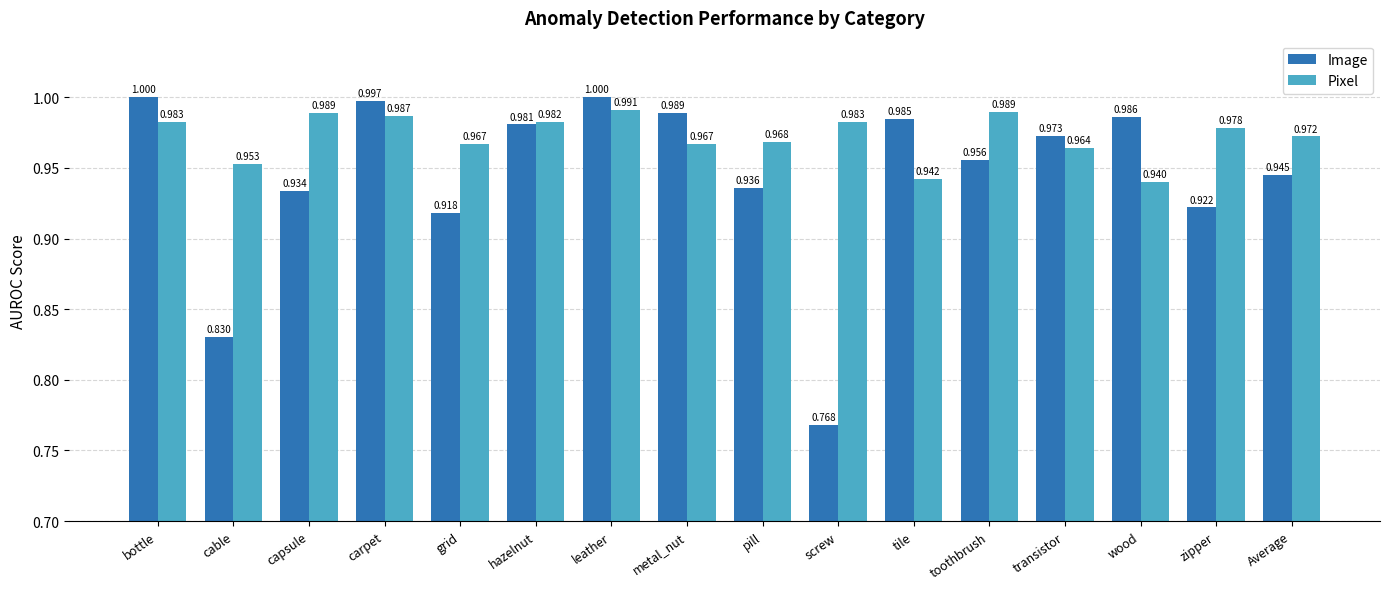

What is the label of the 8th bar from the left?

metal_nut